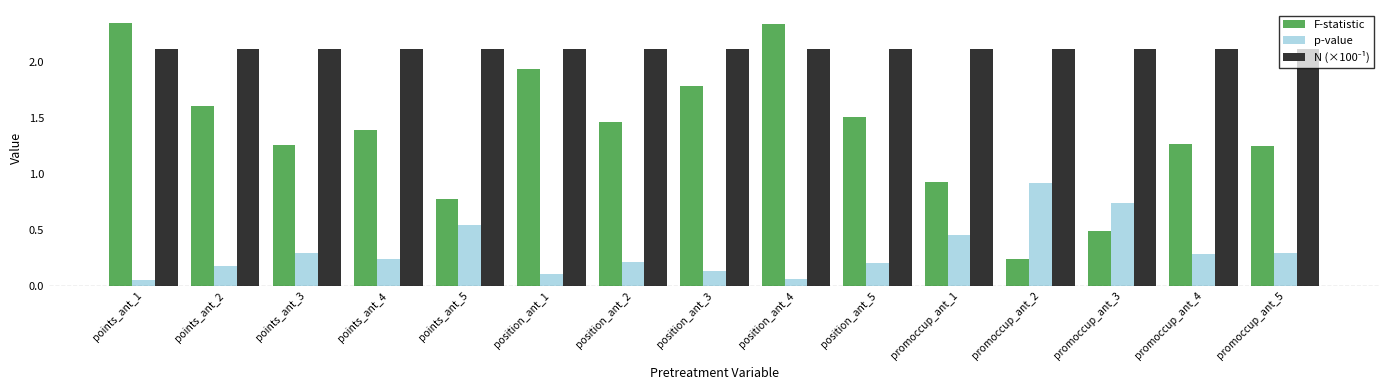

What is the maximum value for p-value?

0.9